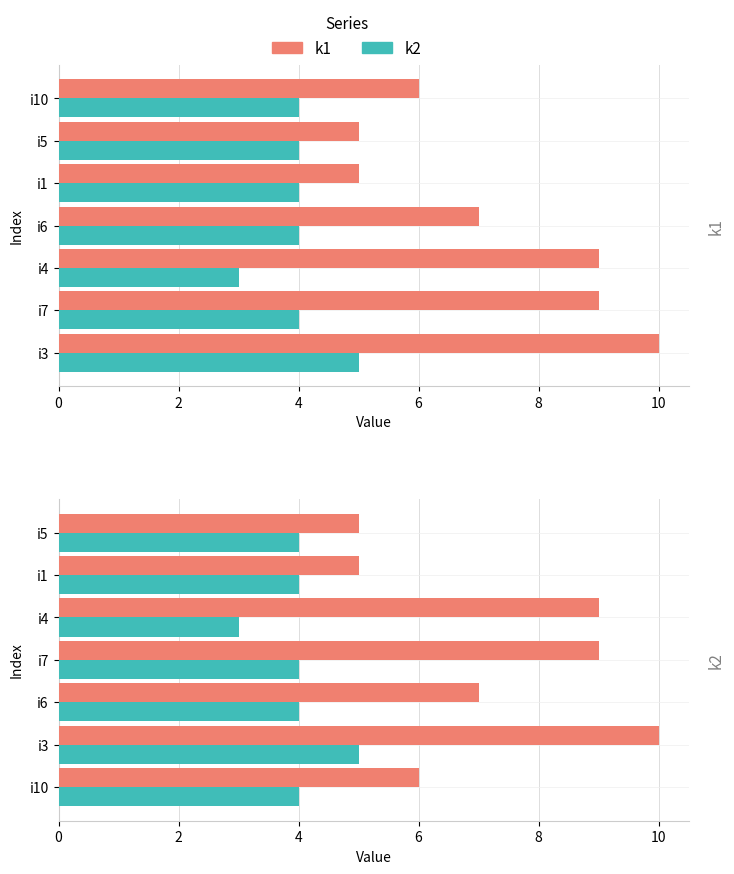

What is the value of the k2 bar at the 3rd from the left?

4